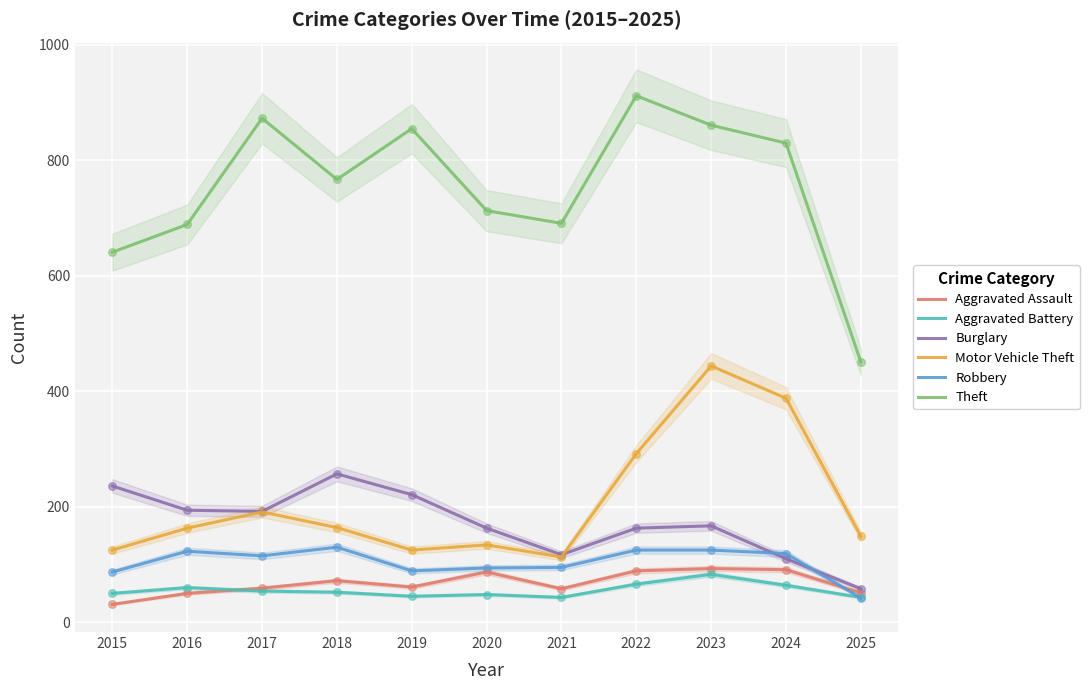

Is the value of Aggravated Battery at 2024 greater than the value of Aggravated Assault at 2015?

Yes